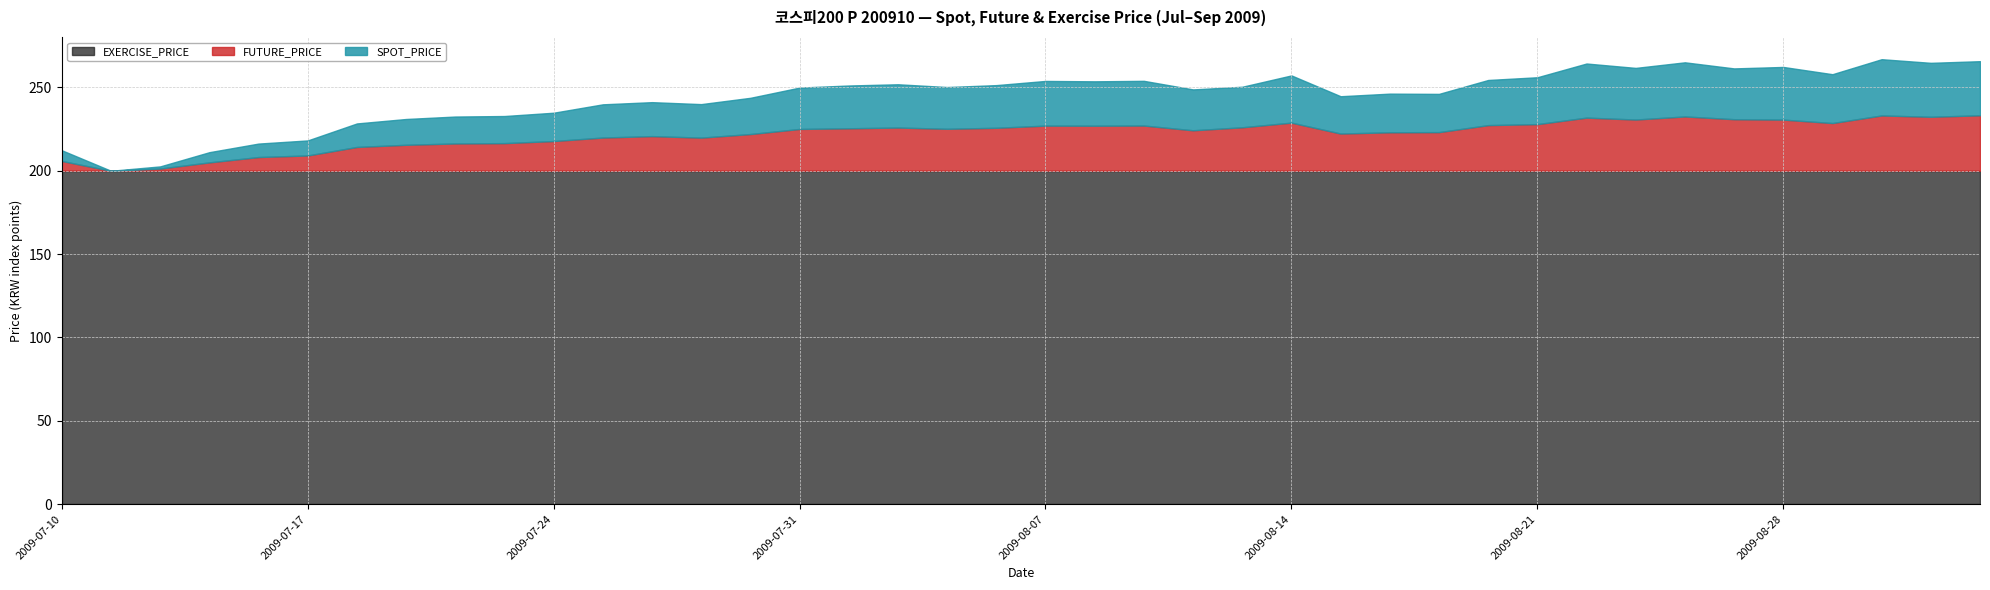

Which has a higher value, 2009-08-05 or 2009-08-04?

2009-08-04